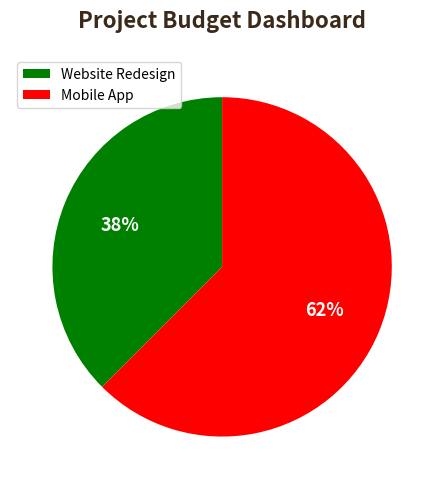

Does Website Redesign represent more than half of the total?

No